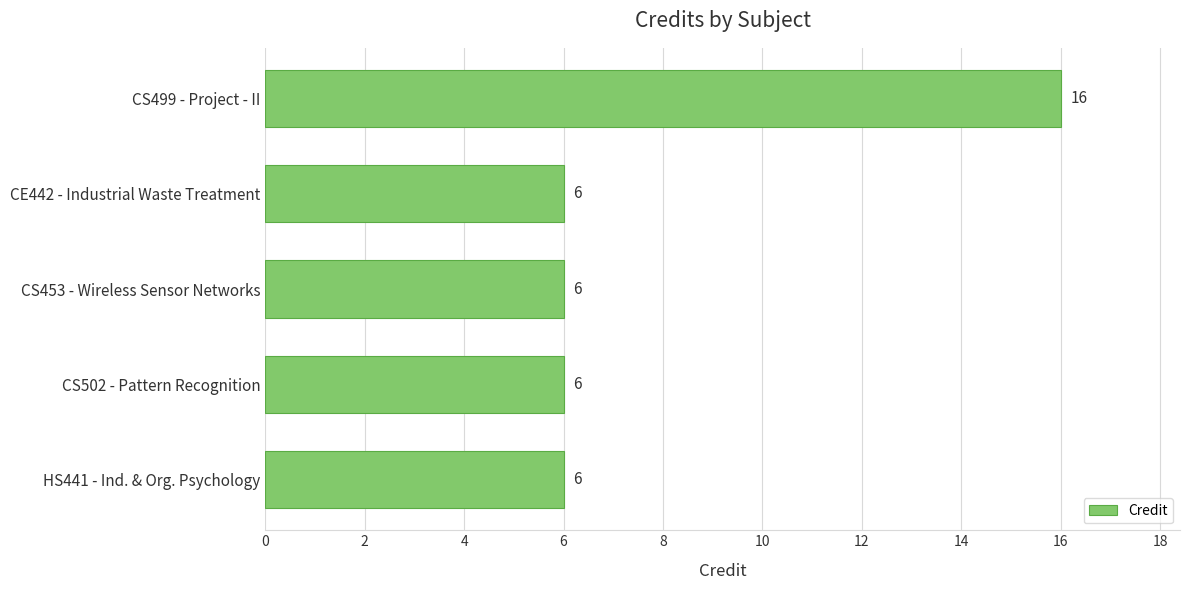

Does the chart contain stacked bars?

No